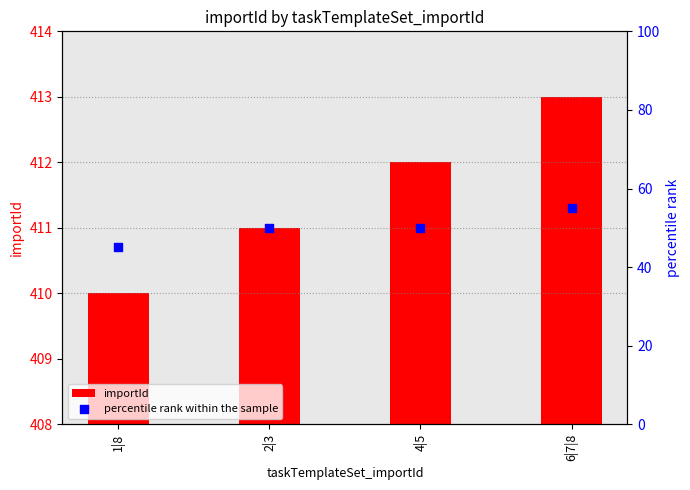

Which series has the largest total across all categories?

importId